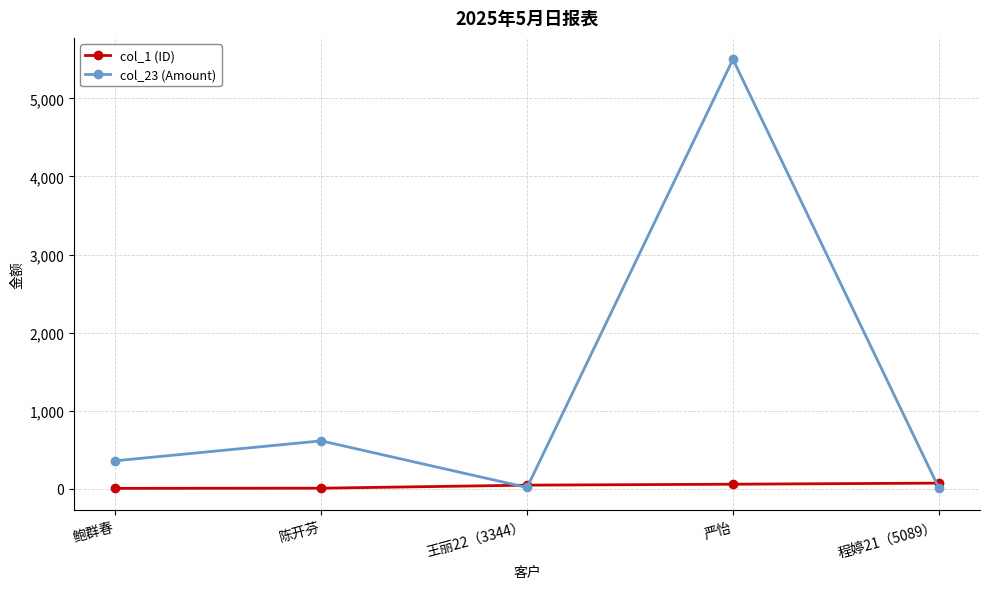

What is the value of the col_23 (Amount) point at the 3rd from the left?

18